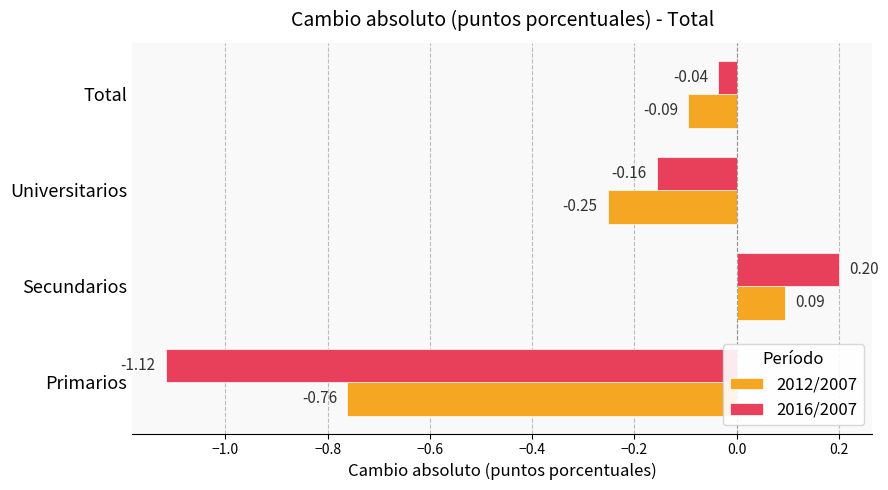

At how many categories does at least one series exceed 0?

1